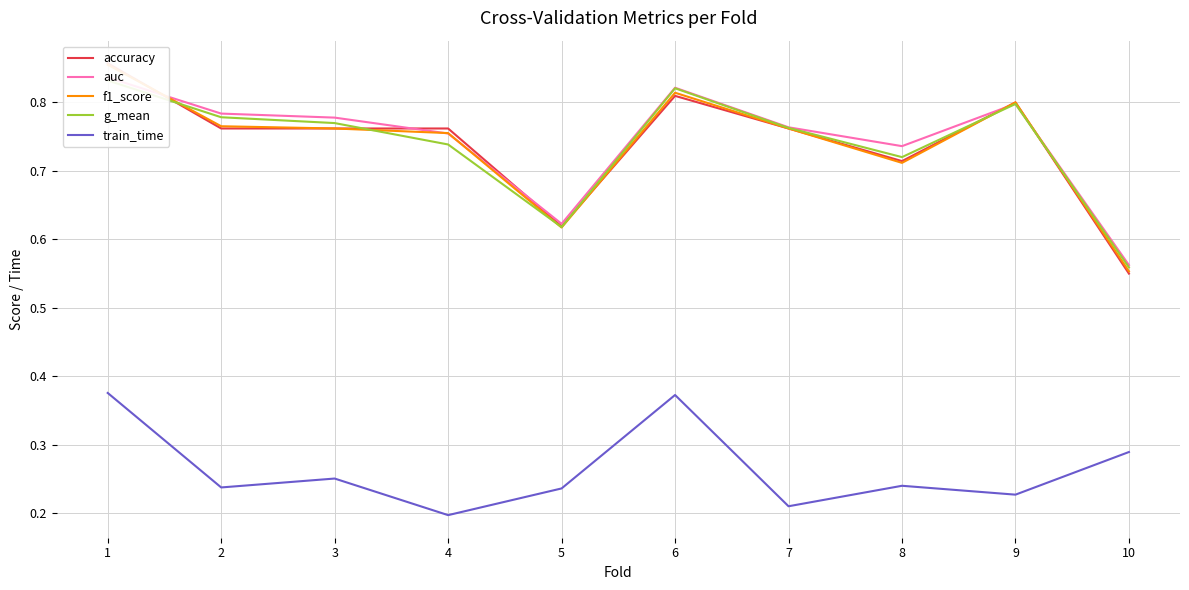

Count the number of data series in this chart.

5